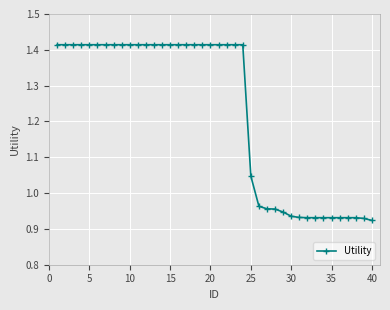

What is the difference between the second highest and minimum values?

0.5